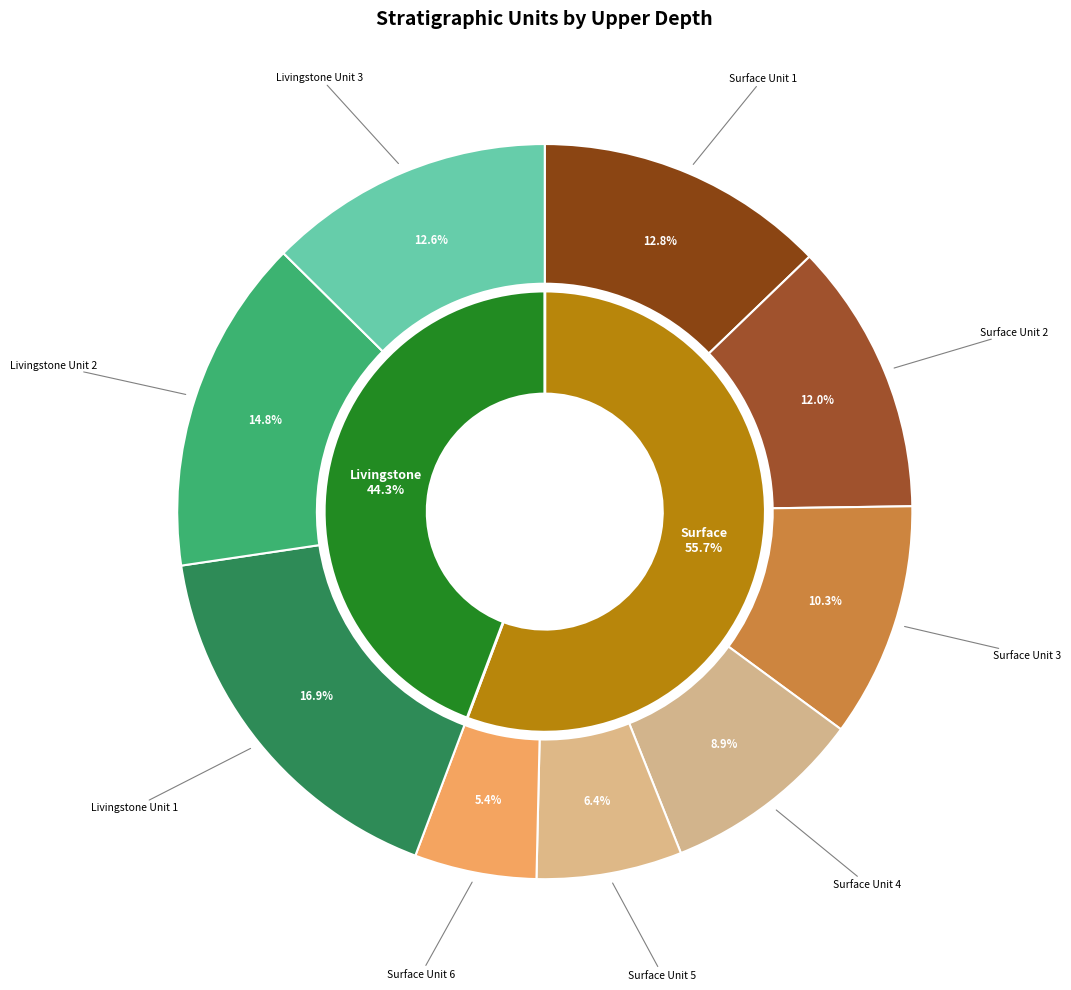

The Surface Unit 2 slice represents 12% of the pie. True or false?

True